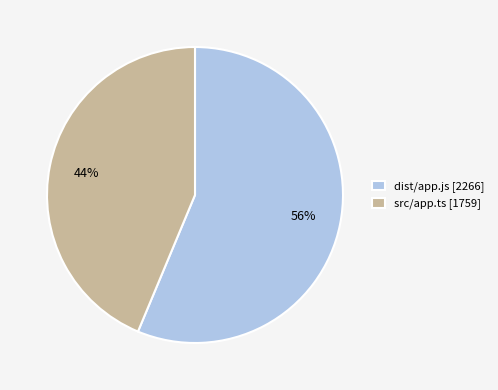

To the nearest percent, what is the average slice percentage?

50%